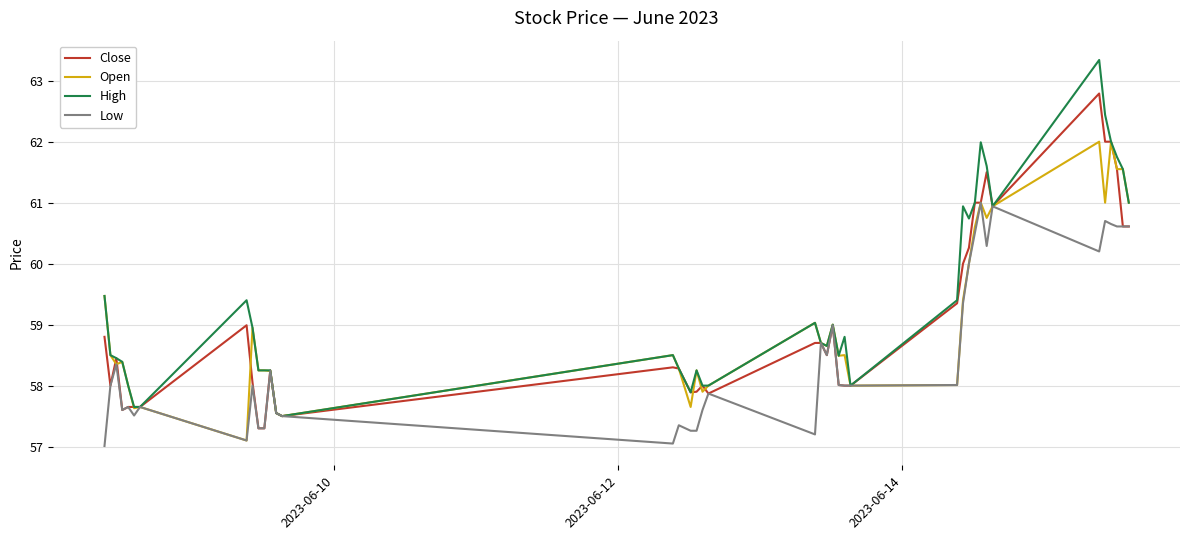

How many categories are shown in the chart?

40